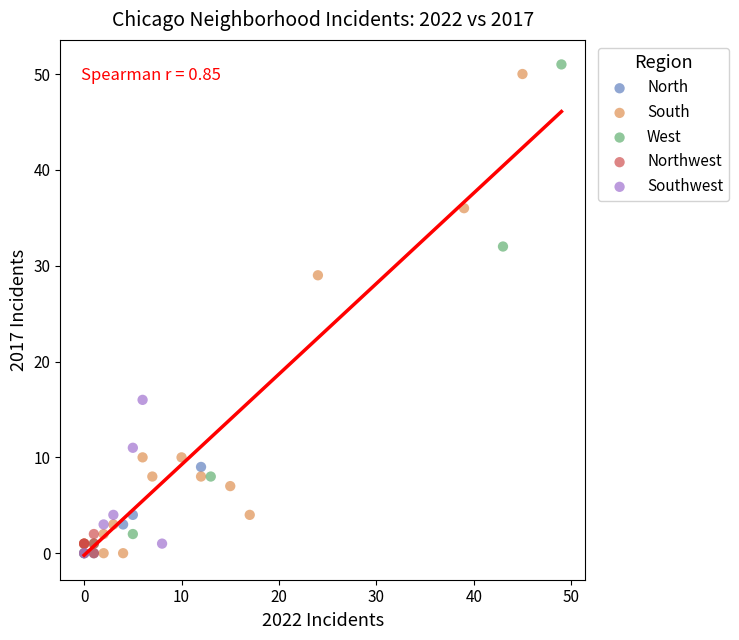

What are all the series names shown in the legend?

North, South, West, Northwest, Southwest